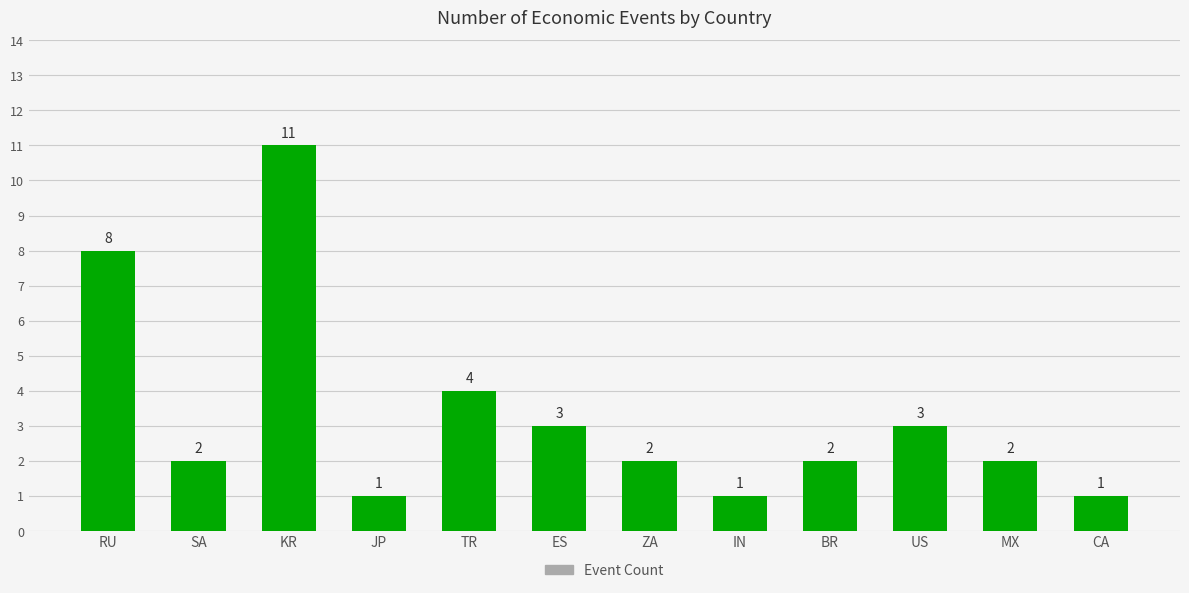

What is the difference between the maximum and minimum values?

10